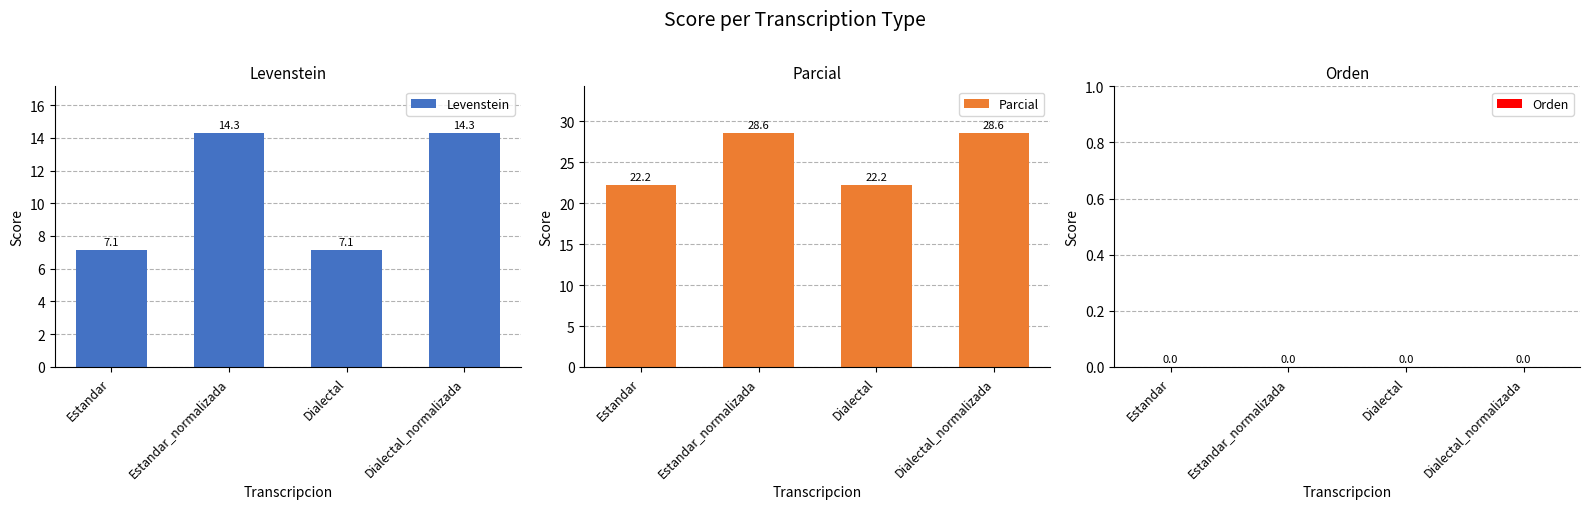

How many values in the Levenstein series exceed 14?

2